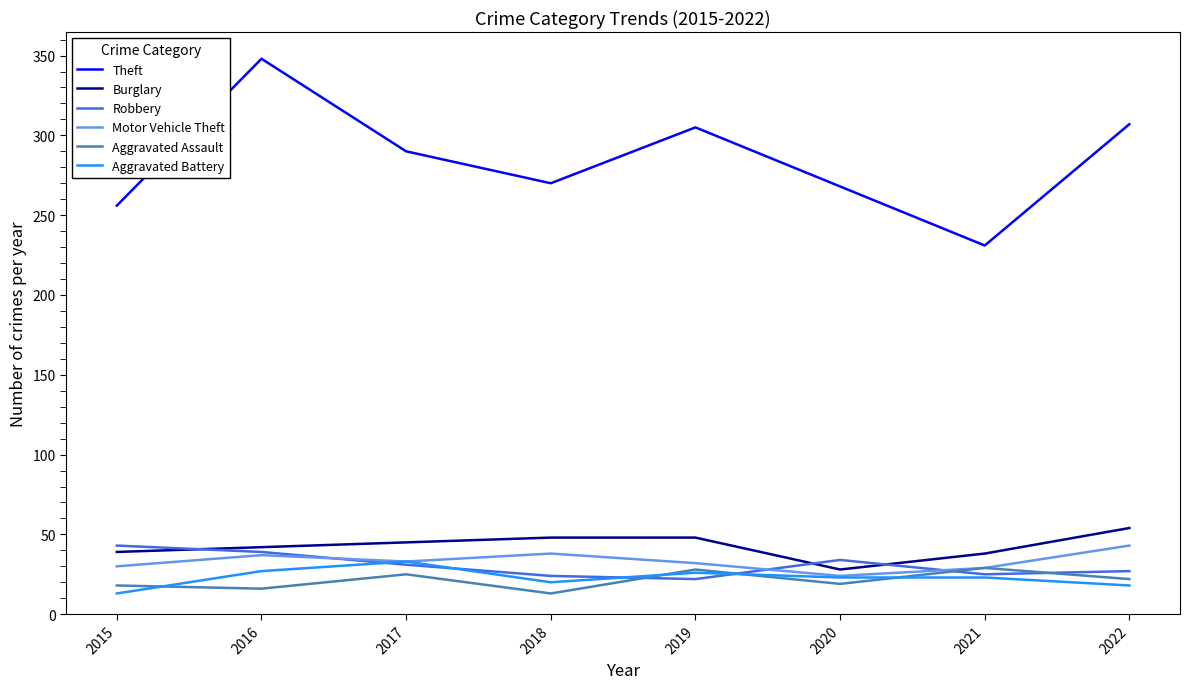

True or false: Theft has a value of 268 at 2020.

True